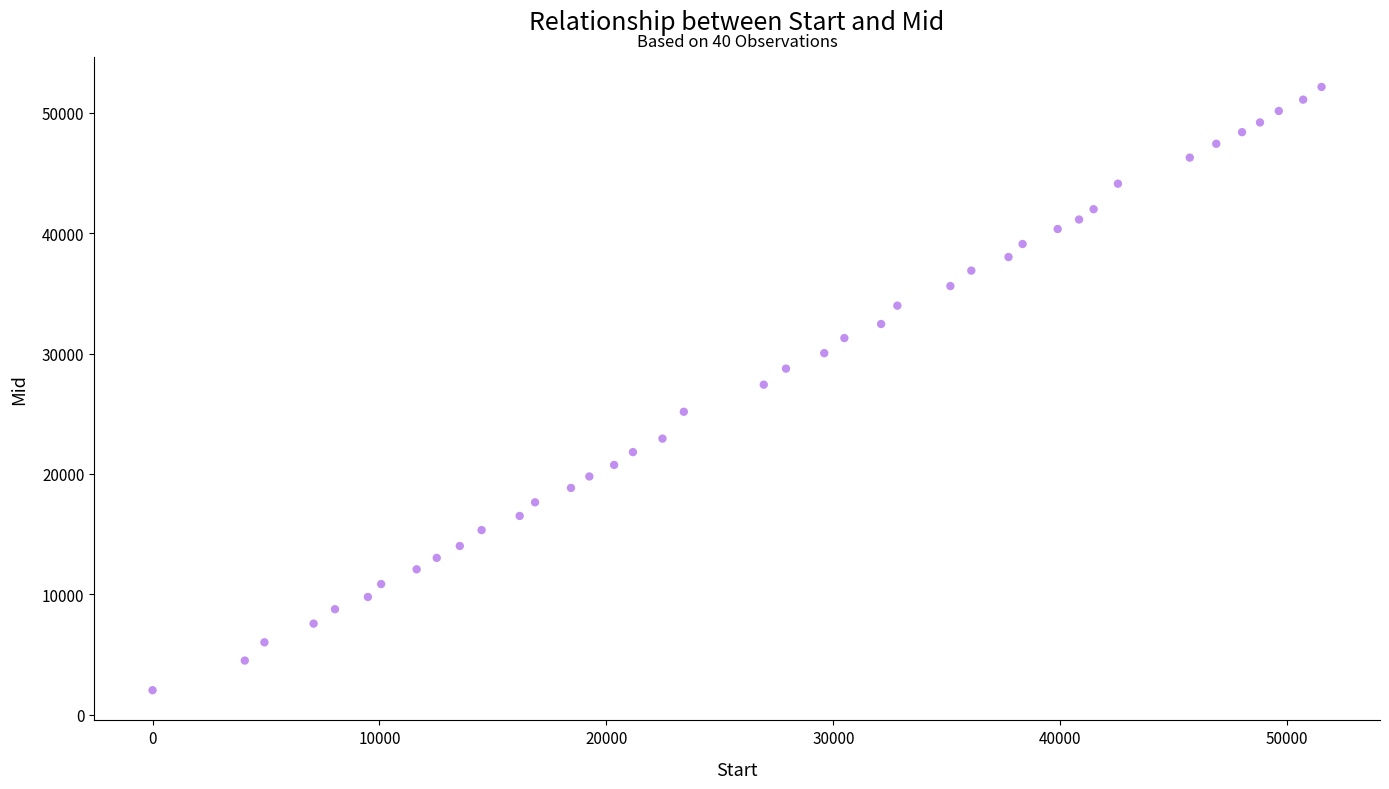

What is the range of X values (max minus min)?

51513